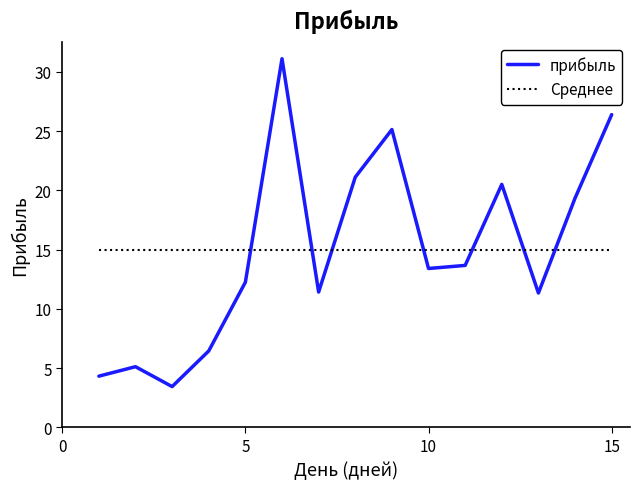

What is the difference between the maximum and minimum values in the прибыль series?

27.7